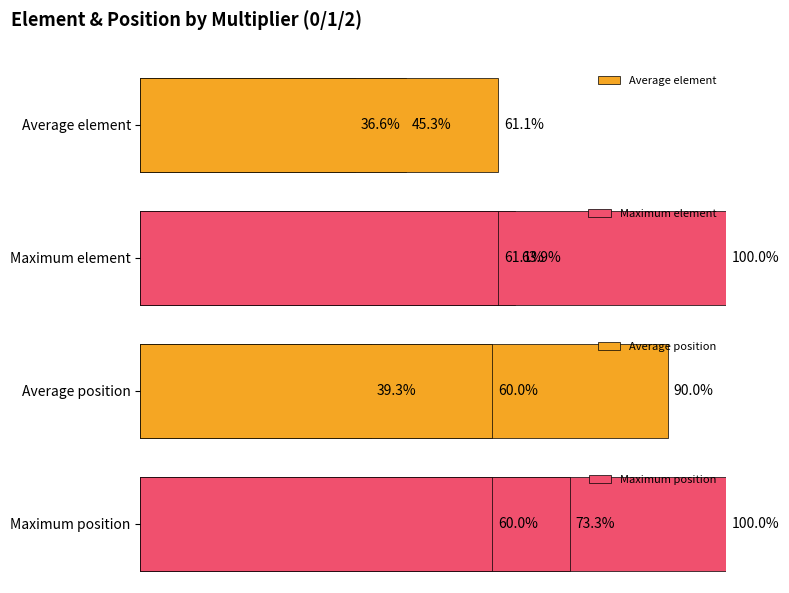

What is the minimum value shown in the chart?

36.6